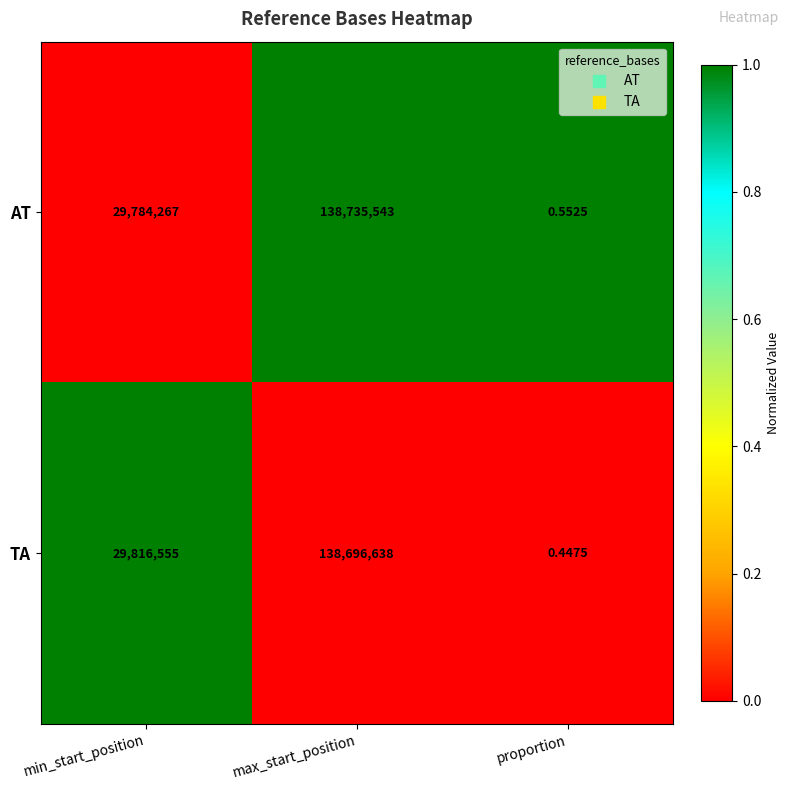

At which label is AT closest to 69367771?

min_start_position